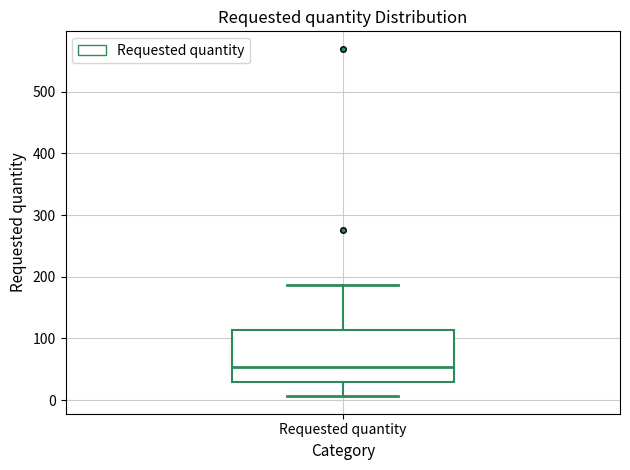

Where does the upper whisker of the box for Requested quantity end on the y-axis? The values are not printed on the chart, so give them approximately, as read against the axis.

190